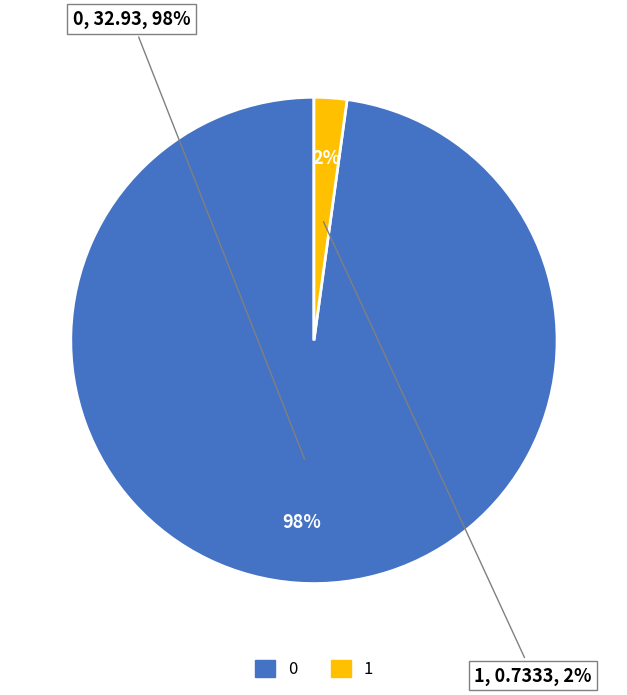

Which category has the smallest portion of the pie?

1